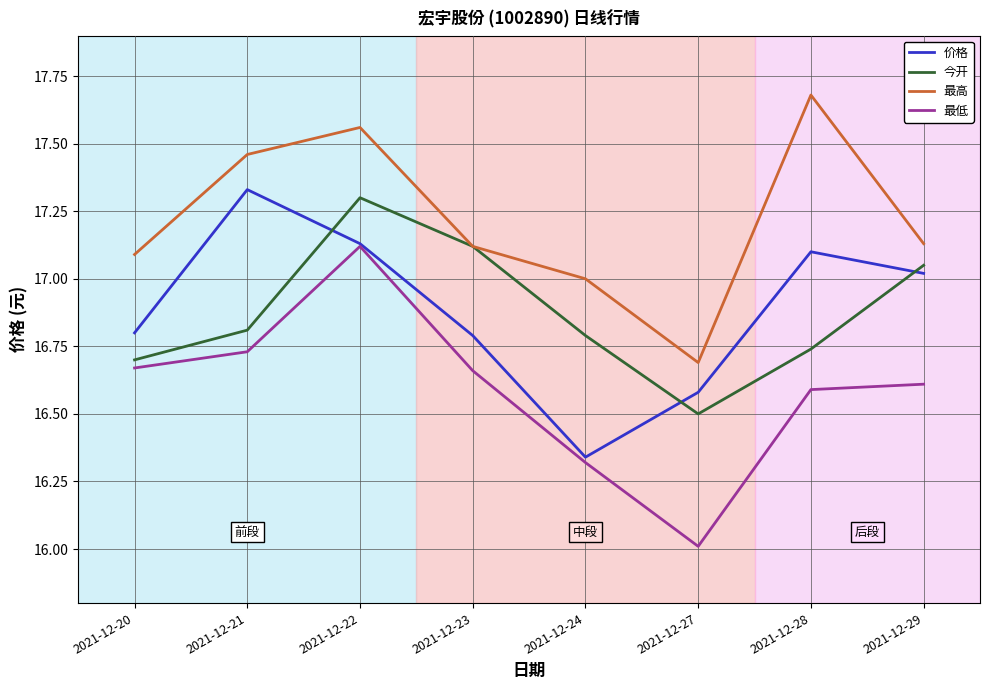

Is the value of 价格 at 2021-12-29 greater than the value of 最低 at 2021-12-27?

Yes